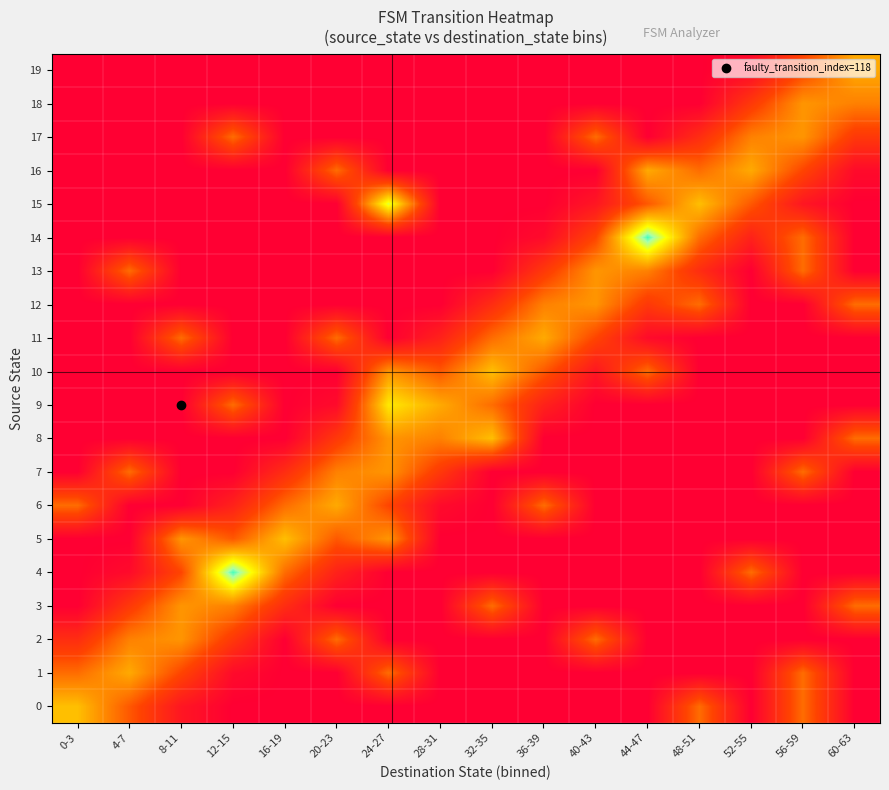

List the series in order of their peak value, highest first.

4, 14, 15, 9, 8, 0, 5, 10, 16, 1, 6, 11, 19, 2, 3, 7, 12, 13, 17, 18